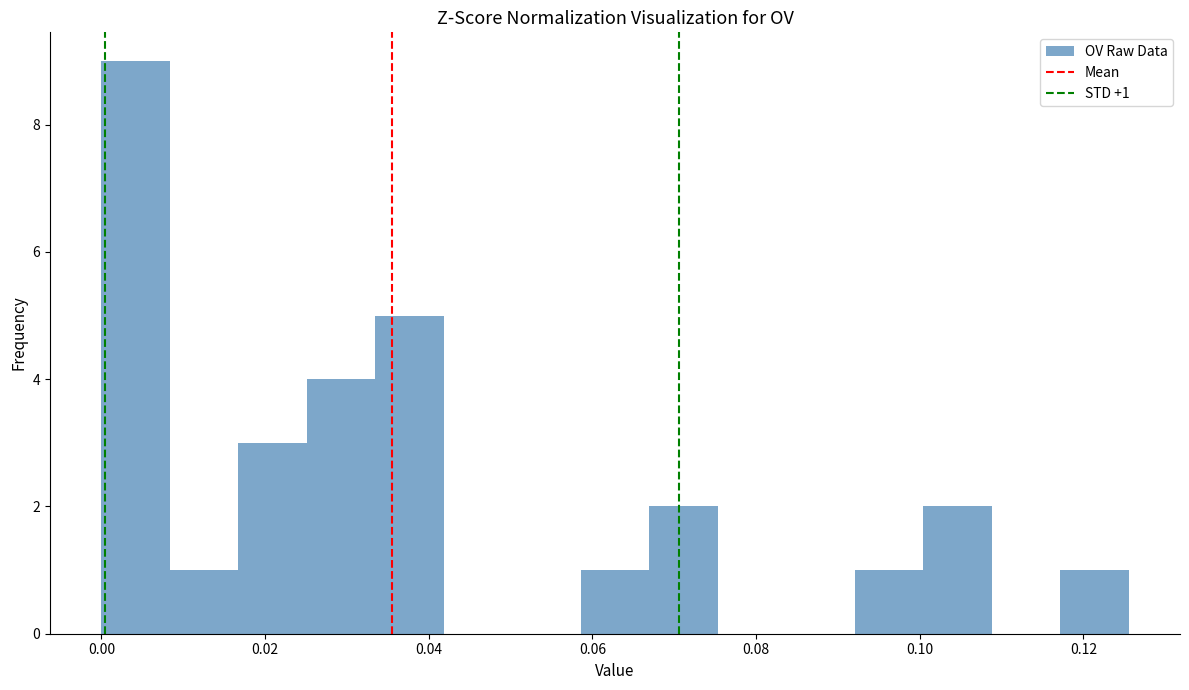

Which range on the x-axis has the tallest bar?

0.000 to 0.008